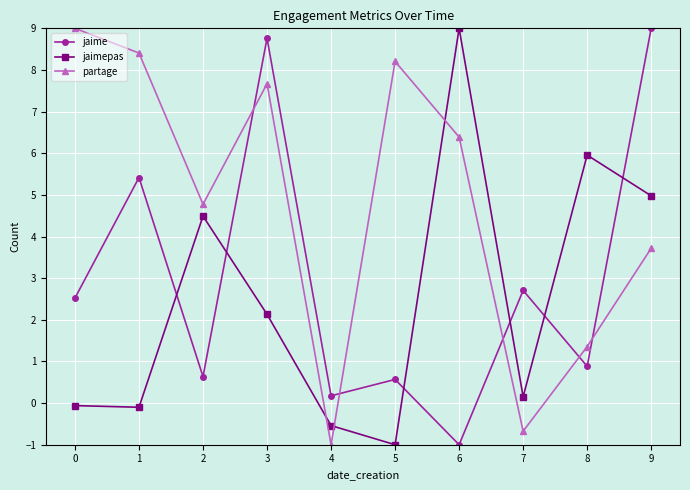

At 4, list the series in order from largest to smallest.

jaime, jaimepas, partage